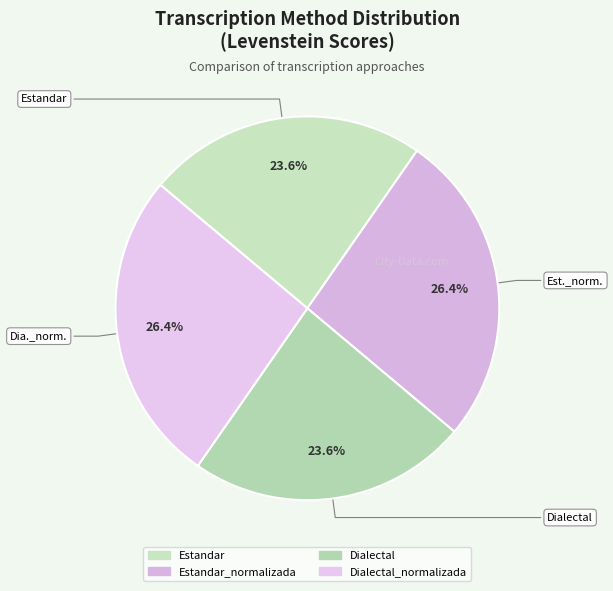

How many slices are in this pie chart?

4